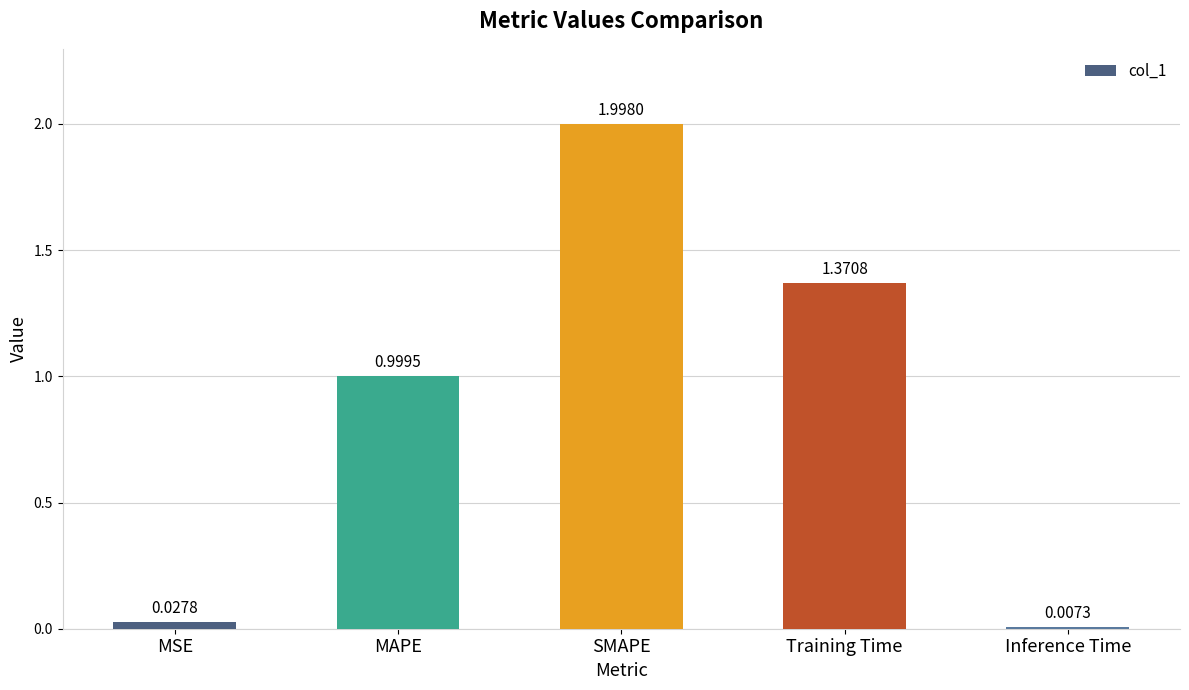

What is the difference between the values at MSE and Training Time?

1.3